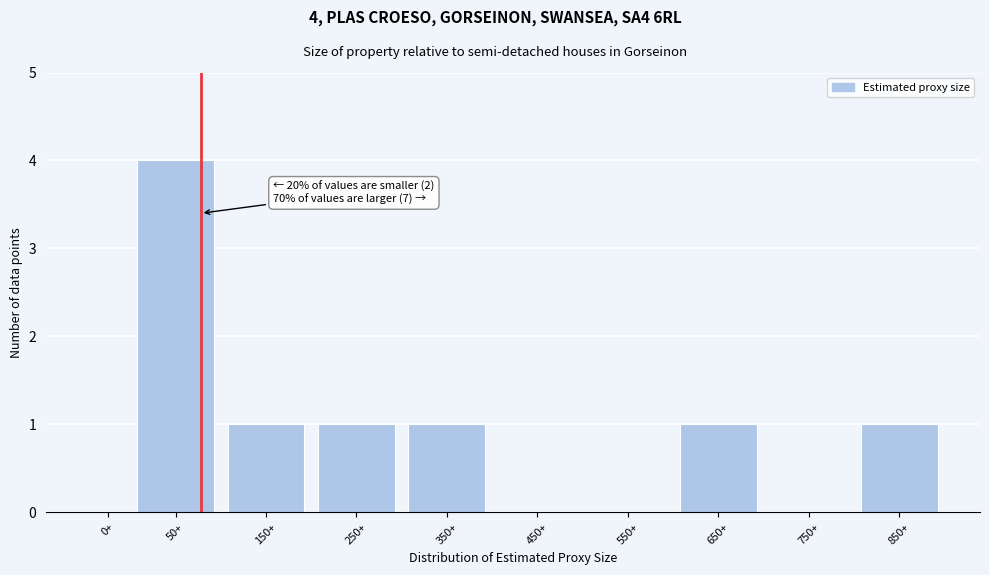

Reading right to left, extract all data points from this chart.

850+=1	750+=0	650+=1	550+=0	450+=0	350+=1	250+=1	150+=1	50+=4	0+=0